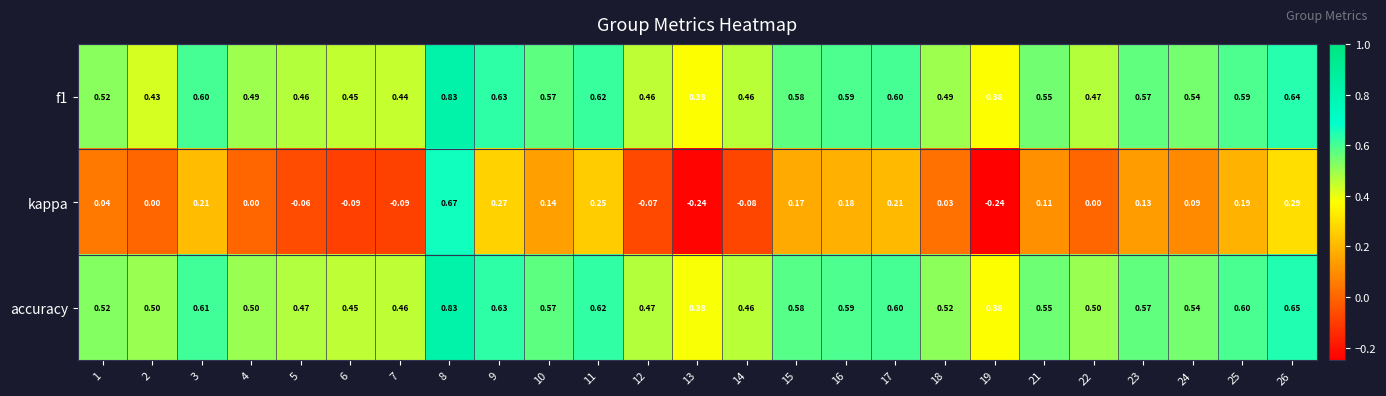

Which series has the largest range (max minus min)?

kappa